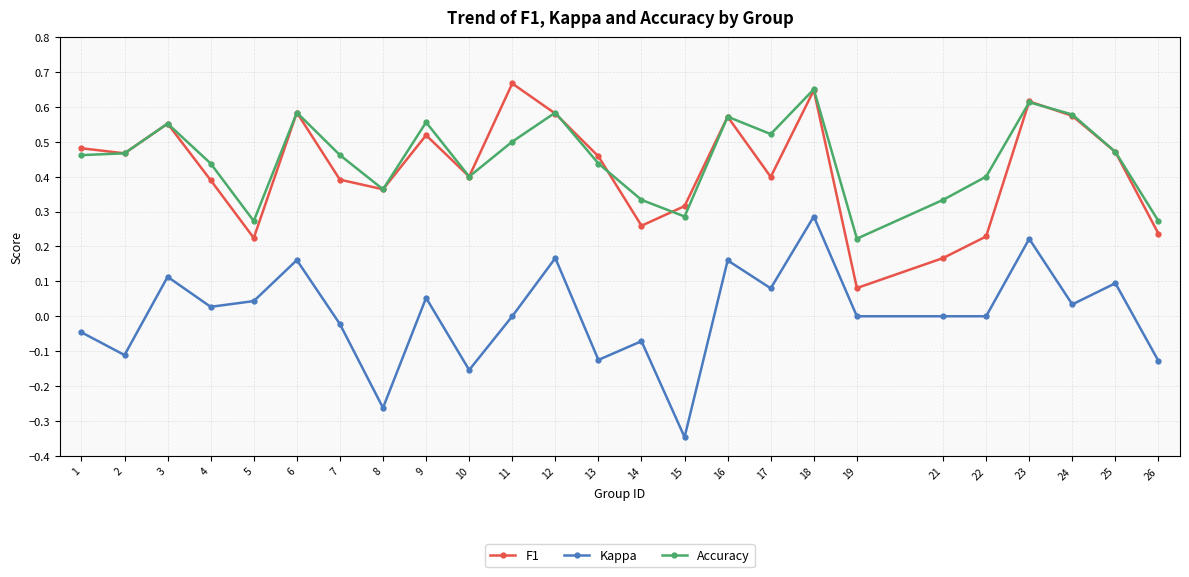

Which series has the widest spread of values?

Kappa